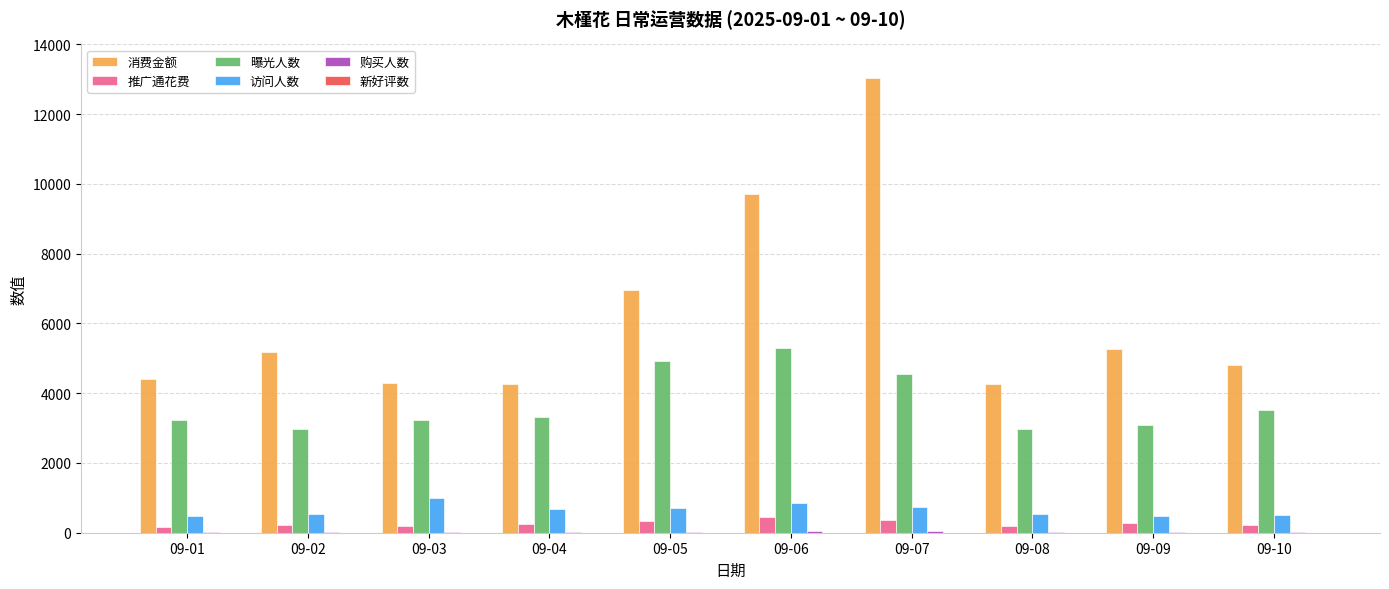

What is the total value across all series at 09-06?

16338.7